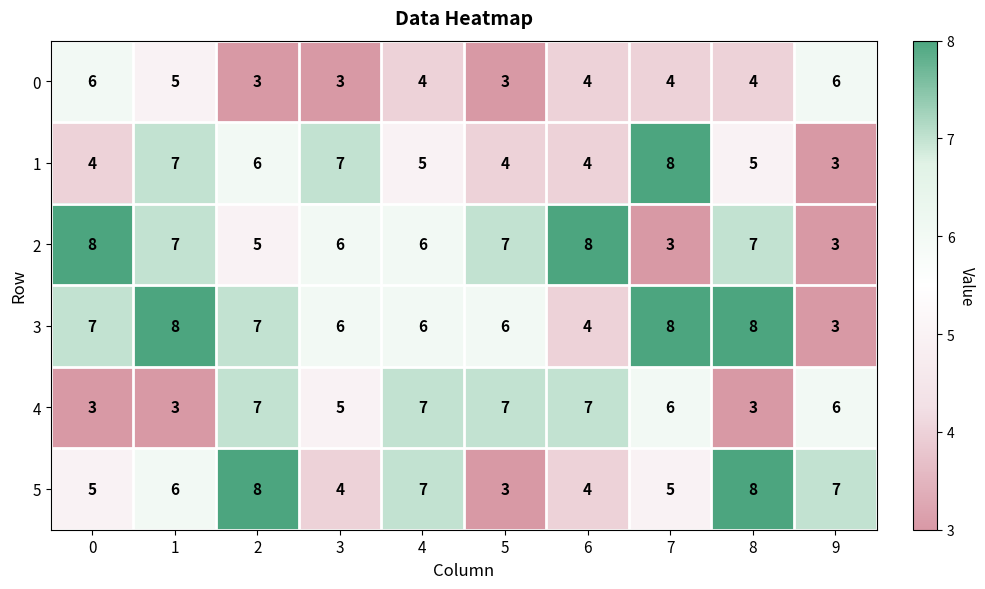

The value of 4 at 8 is 5. True or false?

False